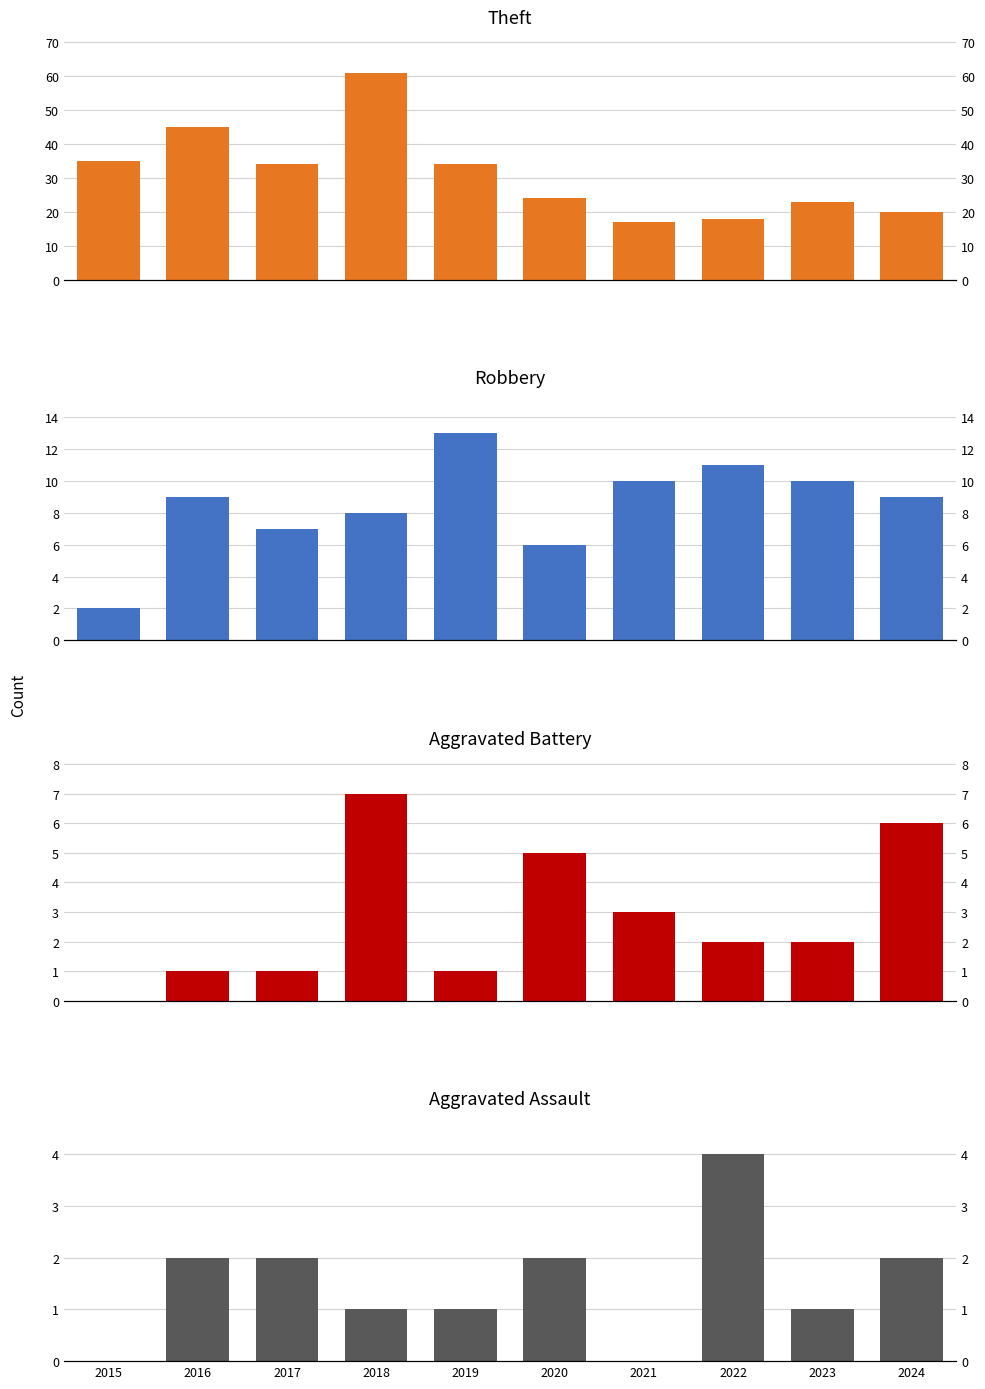

Reading right to left, extract all data points from this chart.

Theft: 2024=20	2023=23	2022=18	2021=17	2020=24	2019=34	2018=61	2017=34	2016=45	2015=35
Robbery: 2024=9	2023=10	2022=11	2021=10	2020=6	2019=13	2018=8	2017=7	2016=9	2015=2
Aggravated Battery: 2024=6	2023=2	2022=2	2021=3	2020=5	2019=1	2018=7	2017=1	2016=1	2015=0
Aggravated Assault: 2024=2	2023=1	2022=4	2021=0	2020=2	2019=1	2018=1	2017=2	2016=2	2015=0